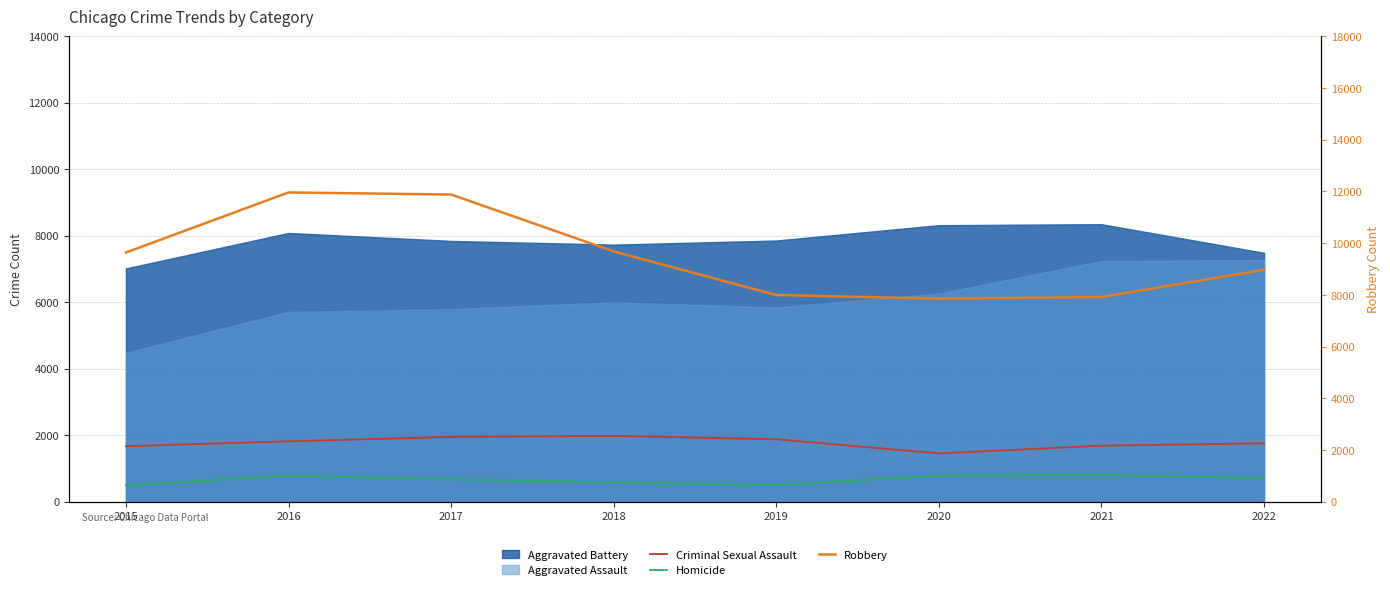

What is the difference between the maximum and minimum values in the Homicide series?

308